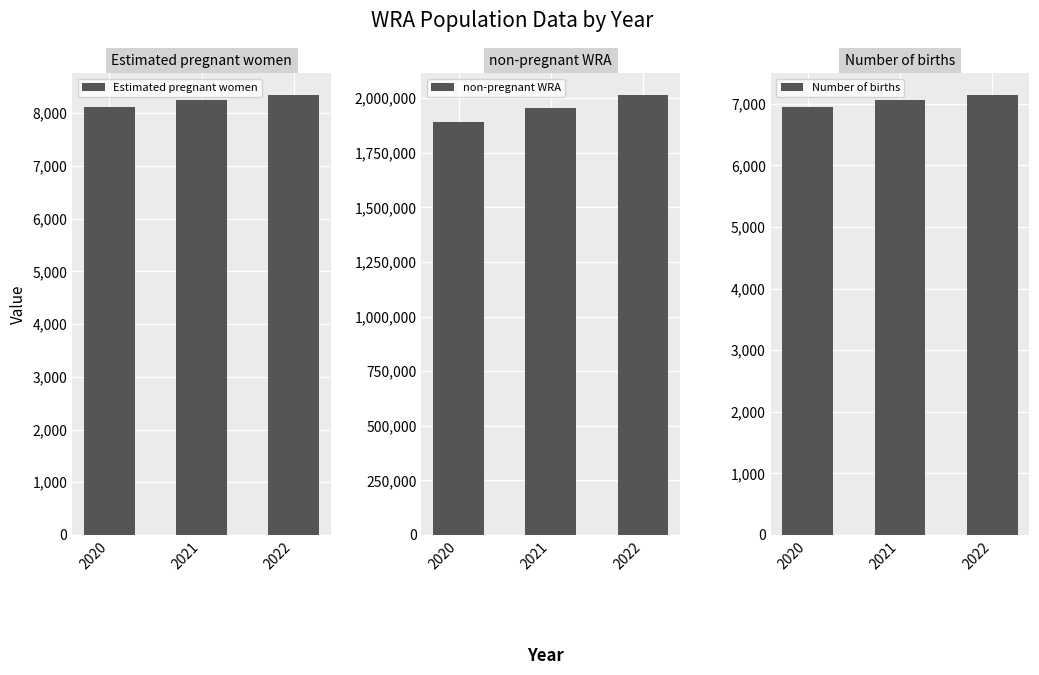

What is the sum of all Number of births values?

21142